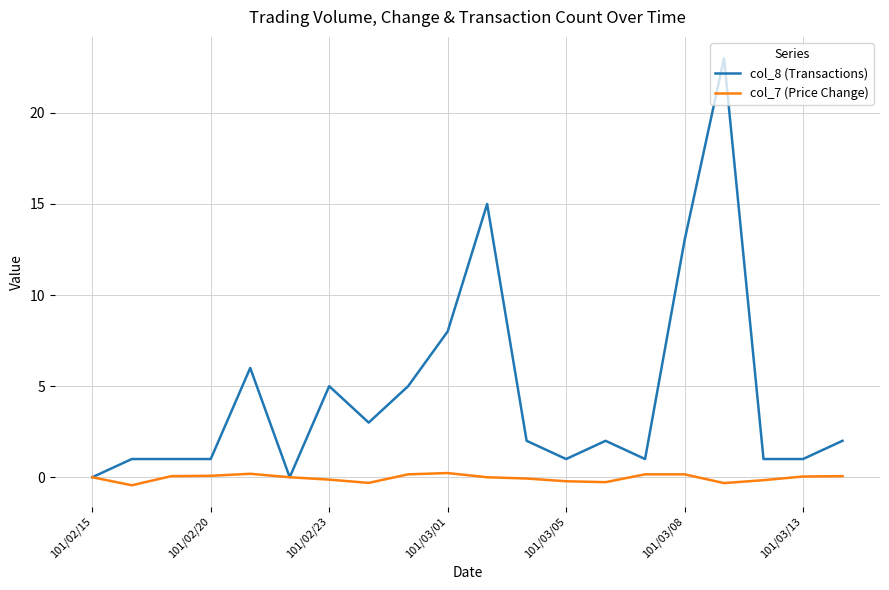

Rank the series by their maximum value, from lowest to highest.

col_7 (Price Change), col_8 (Transactions)